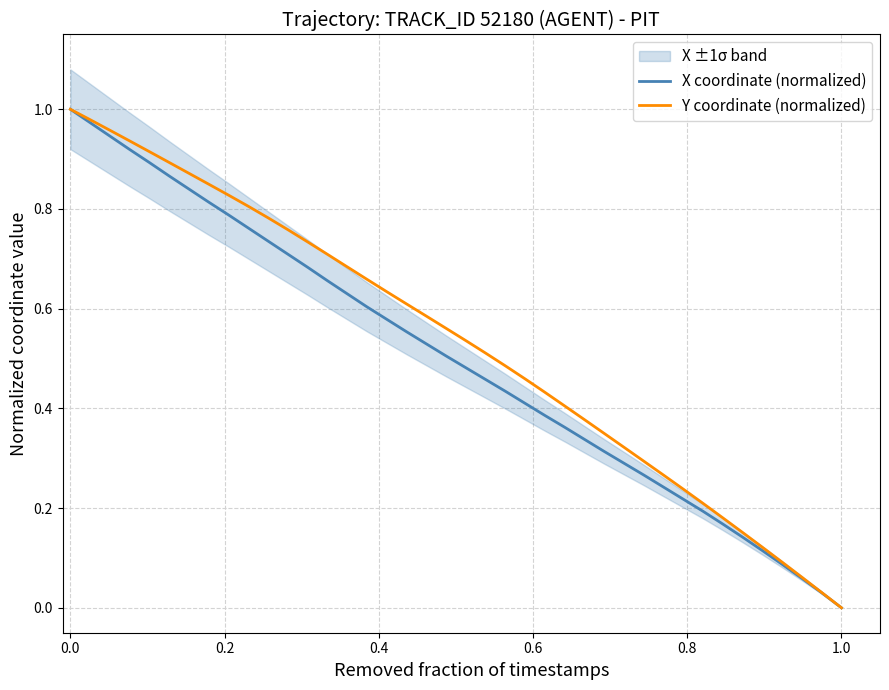

Is it true that X coordinate (normalized) equals 1.0 at 0.0?

True